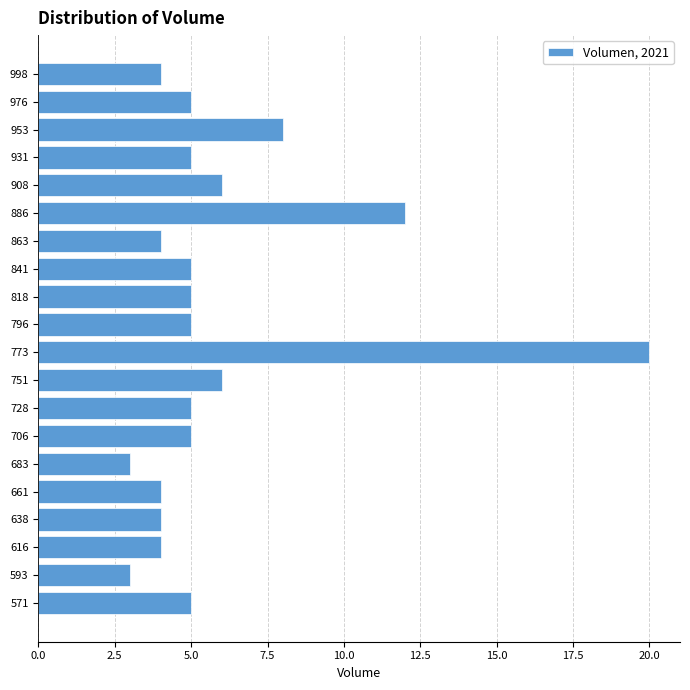

Reading top to bottom, transcribe all the data shown in this chart.

998=4	976=5	953=8	931=5	908=6	886=12	863=4	841=5	818=5	796=5	773=20	751=6	728=5	706=5	683=3	661=4	638=4	616=4	593=3	571=5